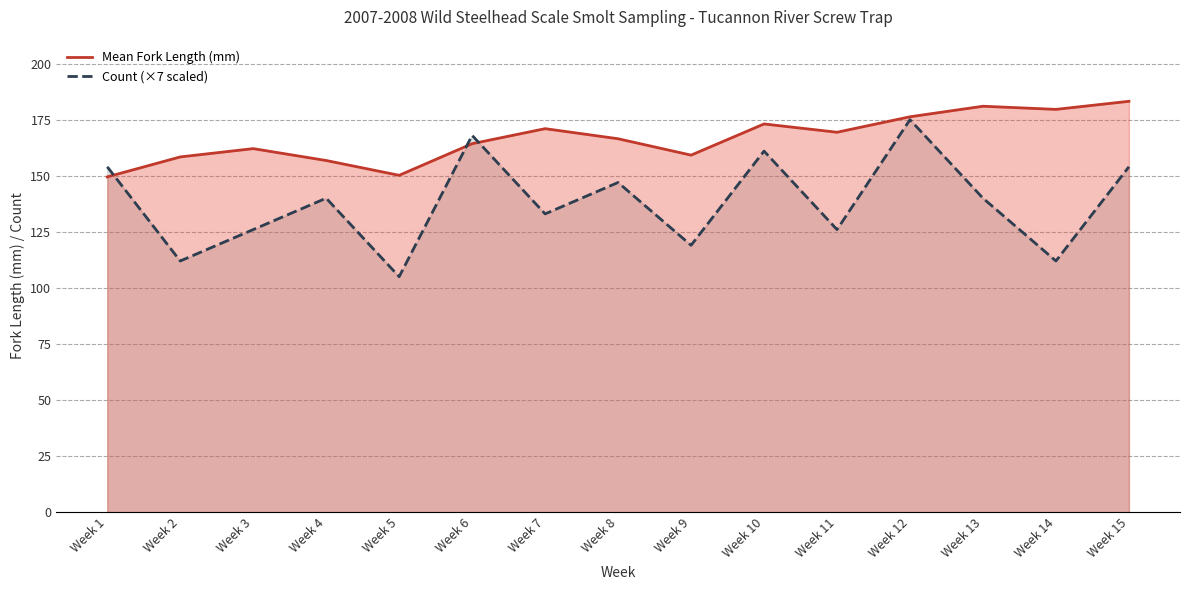

List the labels in order of Count (×7 scaled) value, smallest first.

Week 5, Week 2, Week 14, Week 9, Week 3, Week 11, Week 7, Week 4, Week 13, Week 8, Week 1, Week 15, Week 10, Week 6, Week 12